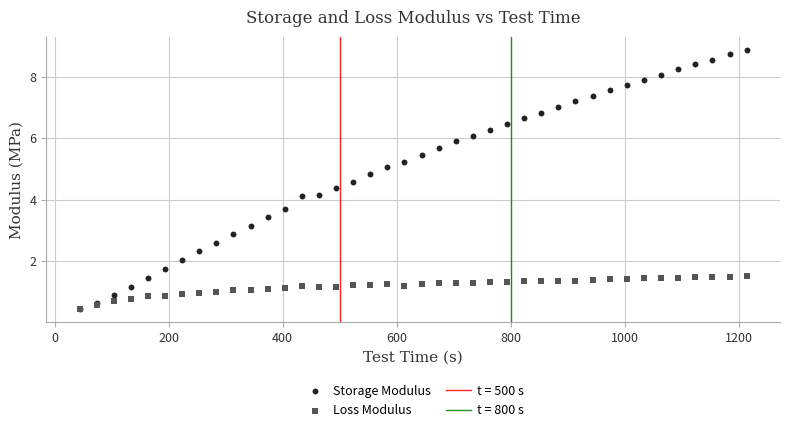

Which series has the widest spread of Y values?

Storage Modulus